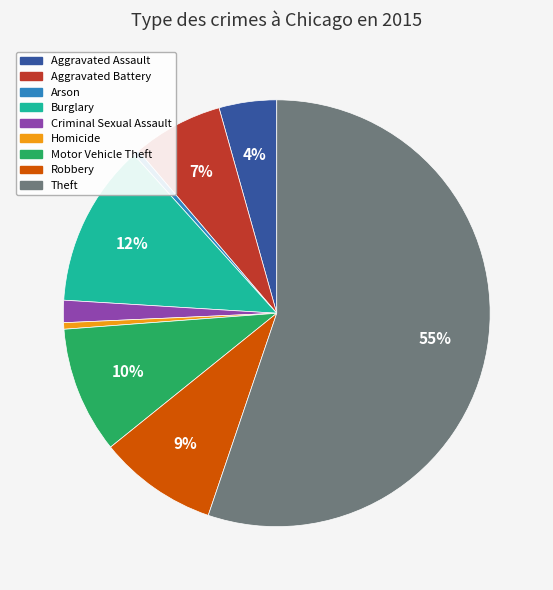

What is the largest slice in the pie chart?

Theft